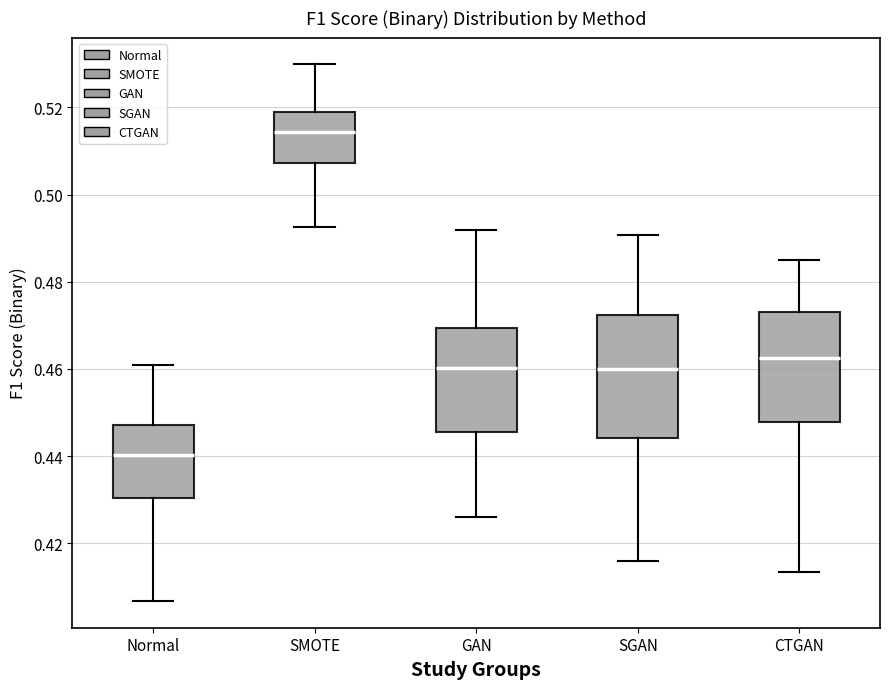

Comparing the boxes themselves (not the whiskers), which one is the tallest?

SGAN